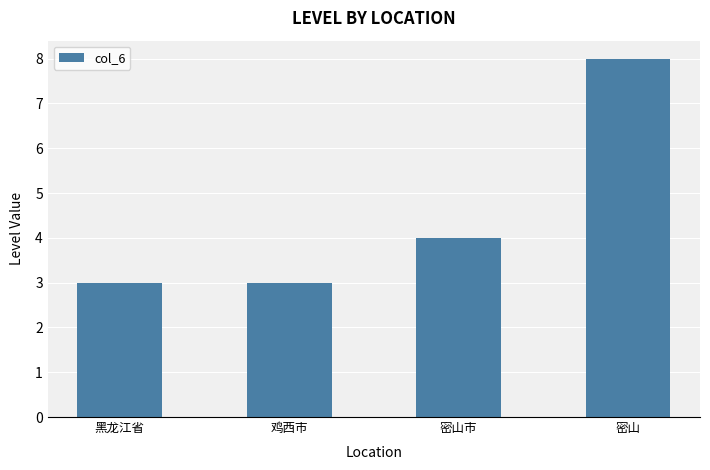

Where is the data nearest to the value 5?

密山市